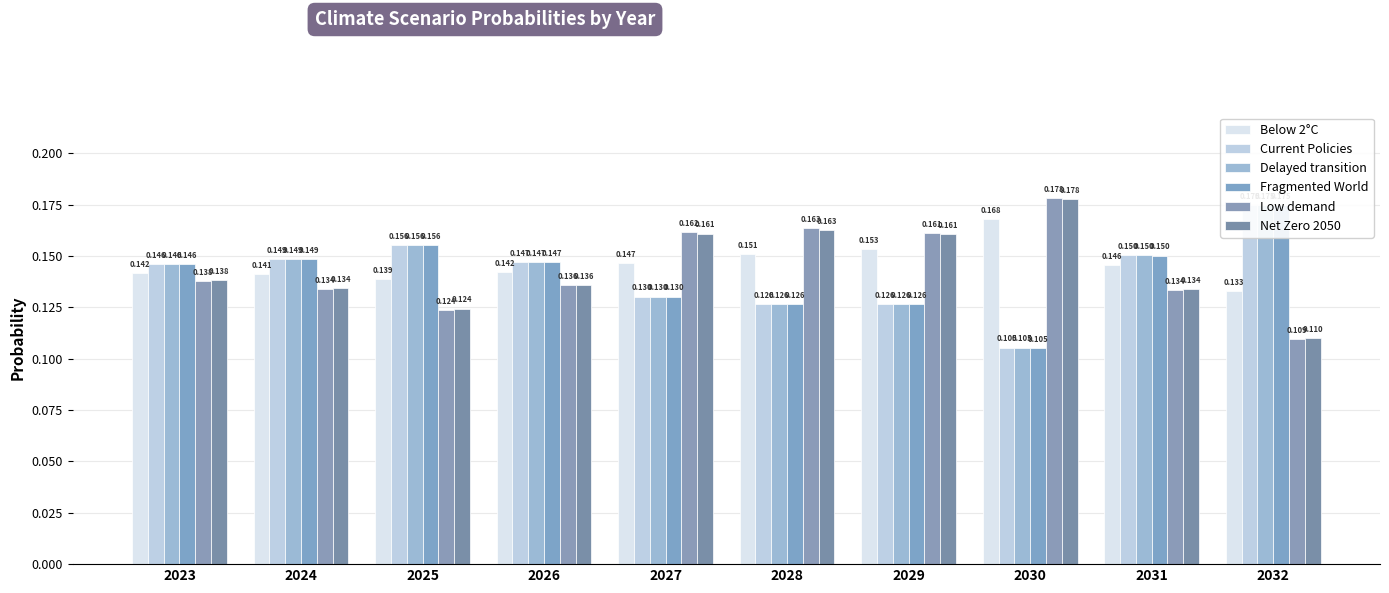

The value of Net Zero 2050 at 2032 is 0.1. True or false?

True